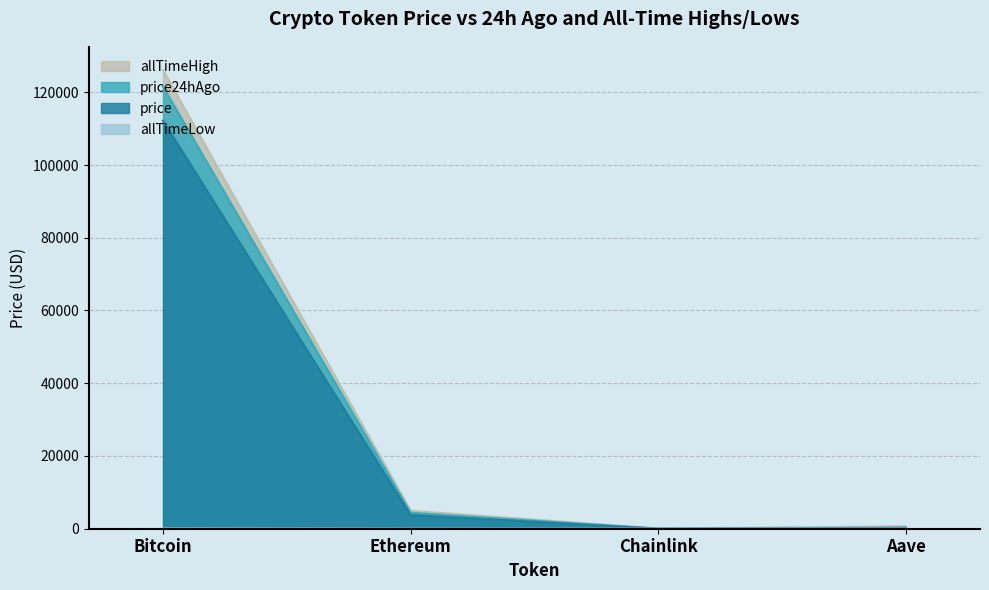

What position from the left is Ethereum?

2